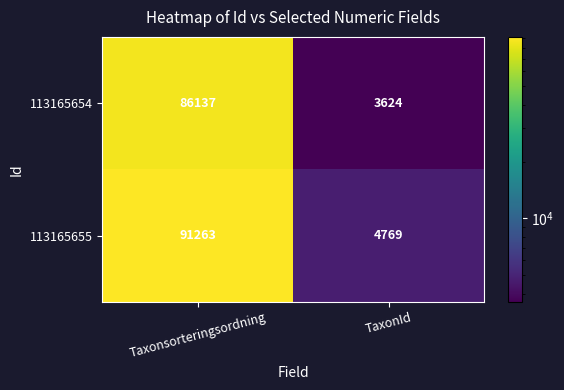

True or false: 113165654 has a value of 86137 at Taxonsorteringsordning.

True